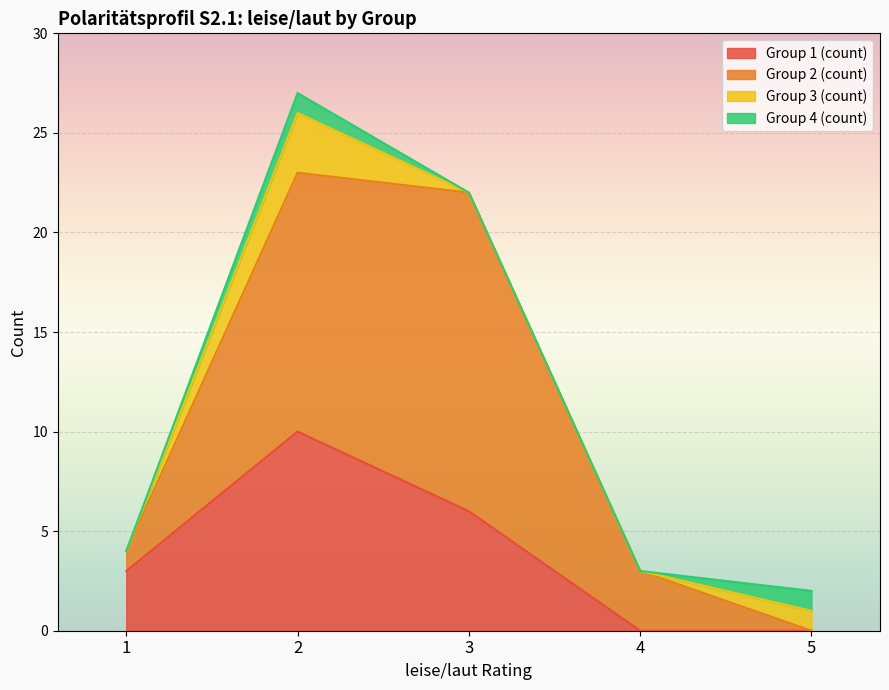

Does the chart display data point markers on the line(s)?

No